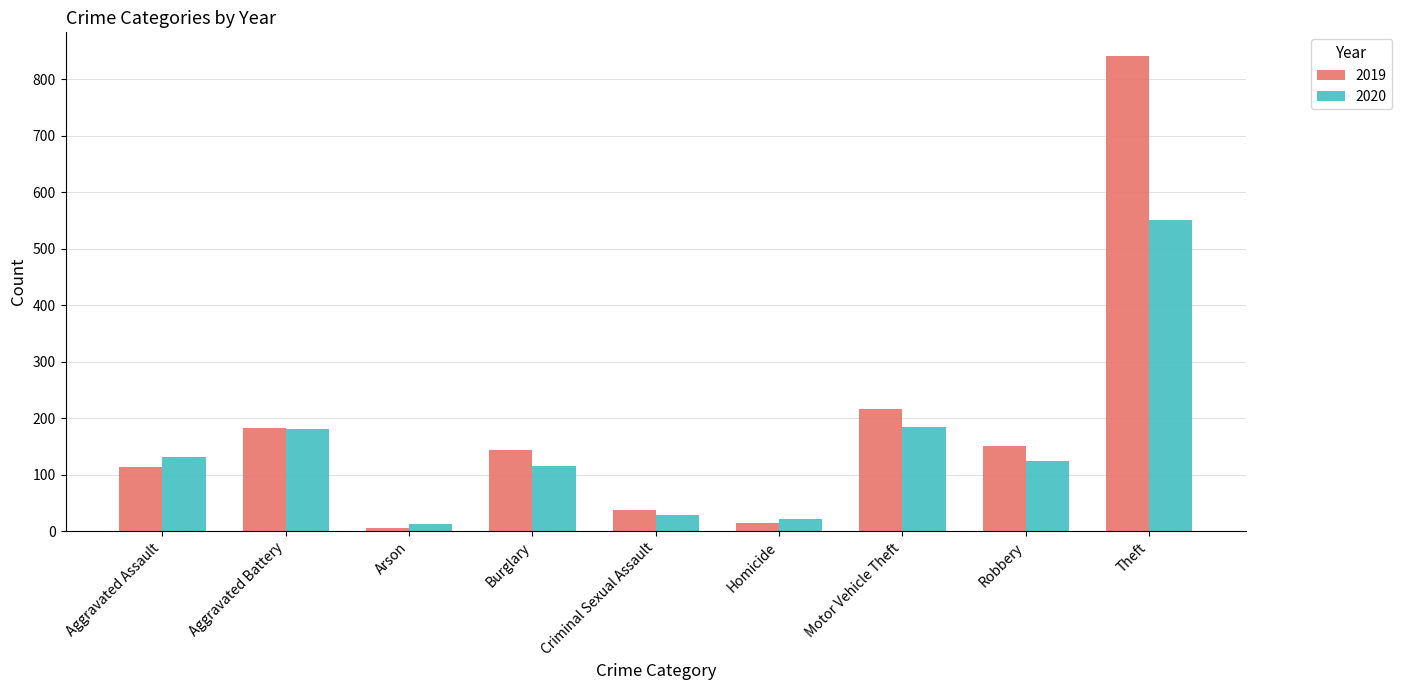

Does the chart contain any negative values?

No